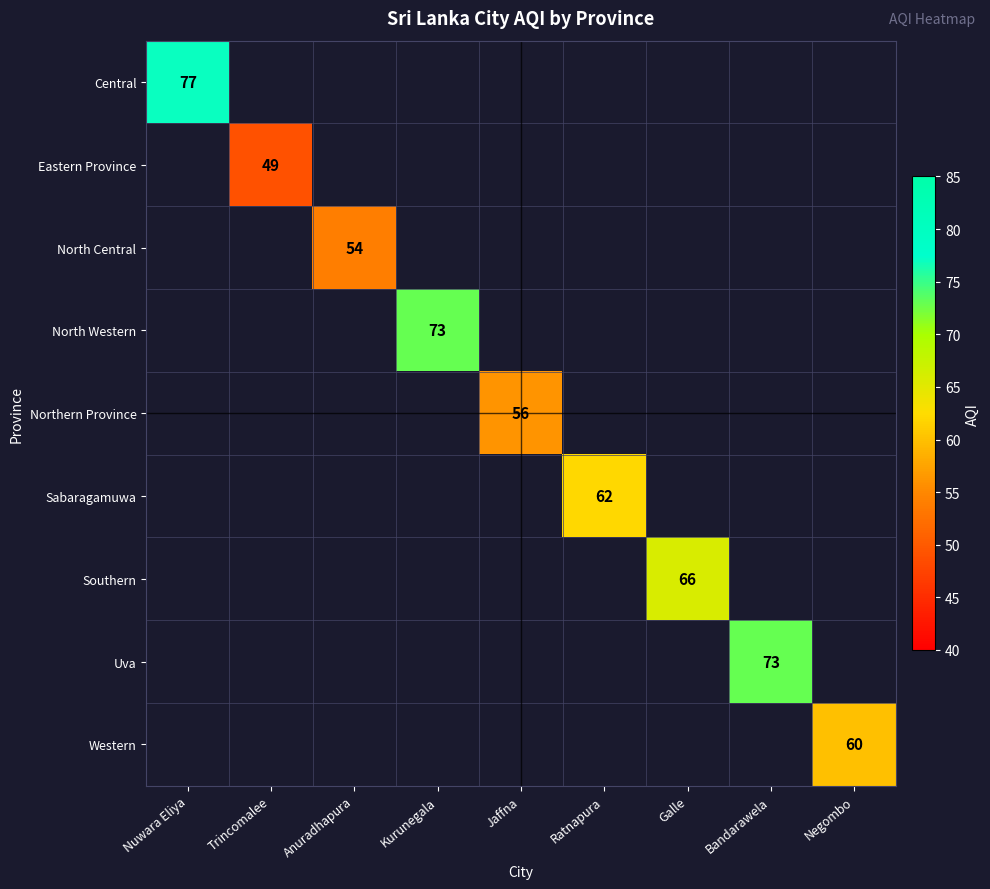

Which category has the lowest value across all series?

Trincomalee